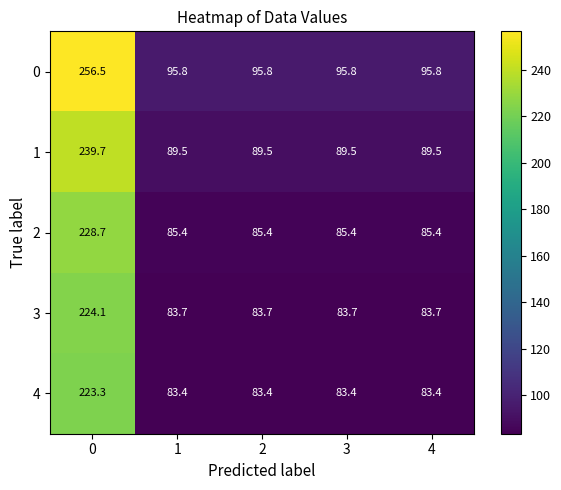

What is the greatest value displayed?

256.5